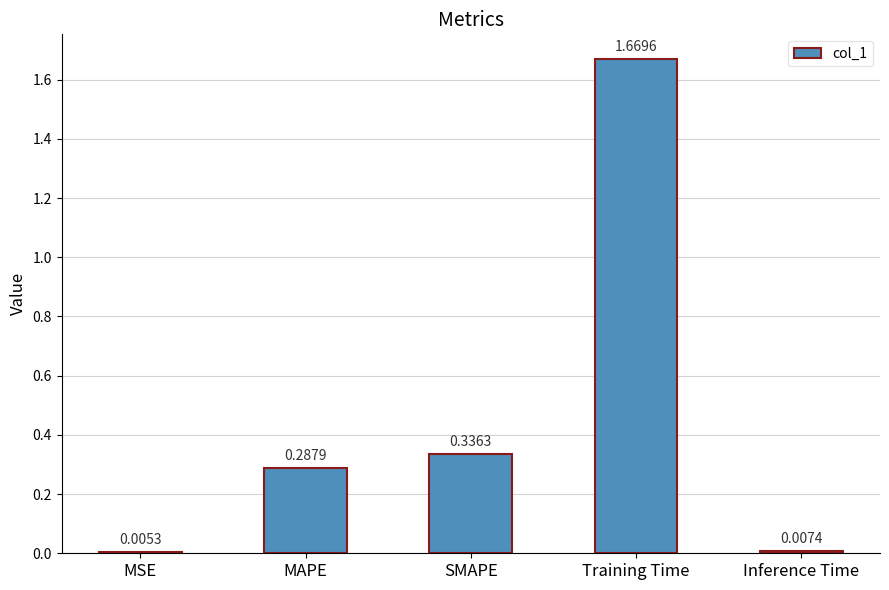

Which has a higher value, MSE or Training Time?

Training Time